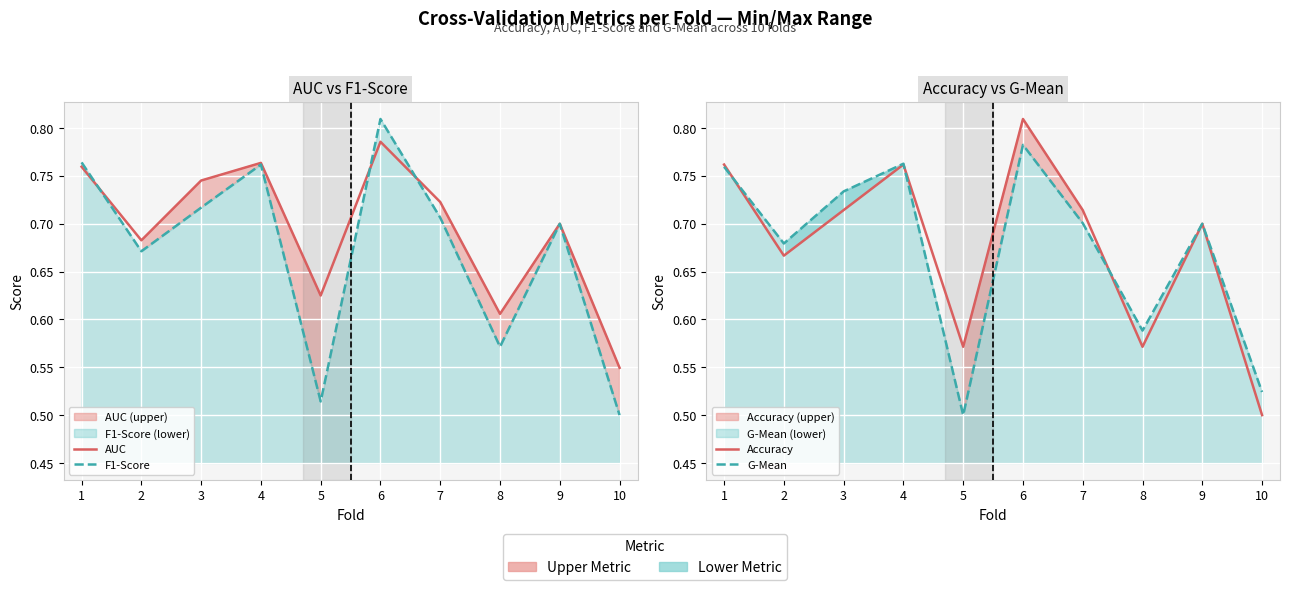

What is the greatest value displayed?

0.8